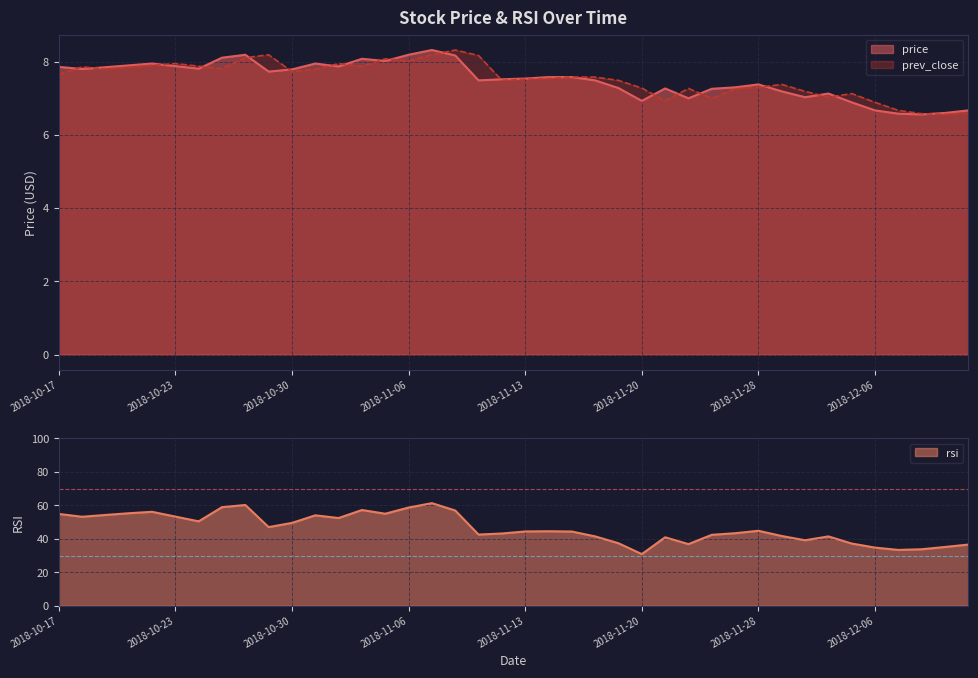

Between 2018-10-17 and 2018-11-06, which series saw the biggest shift?

rsi